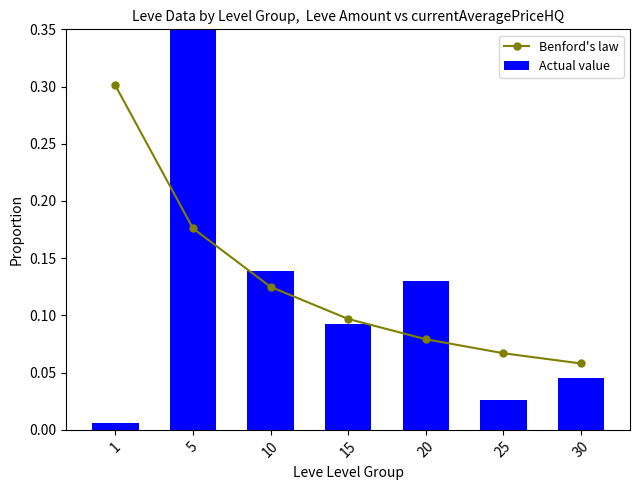

At which category does the chart reach its minimum across all series?

1